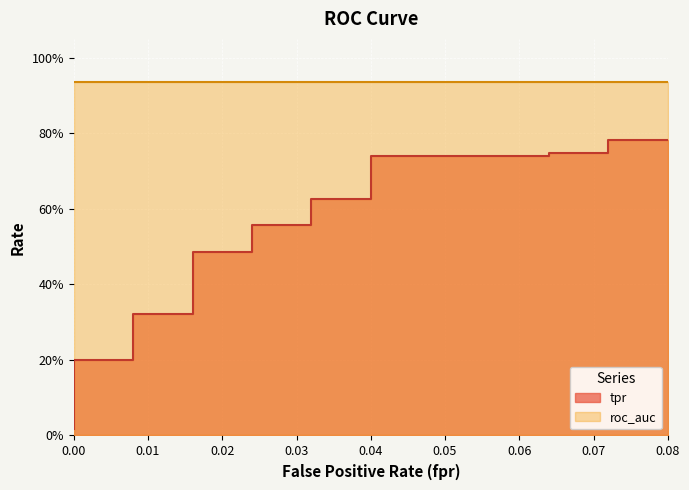

Does the chart display data point markers on the line(s)?

No